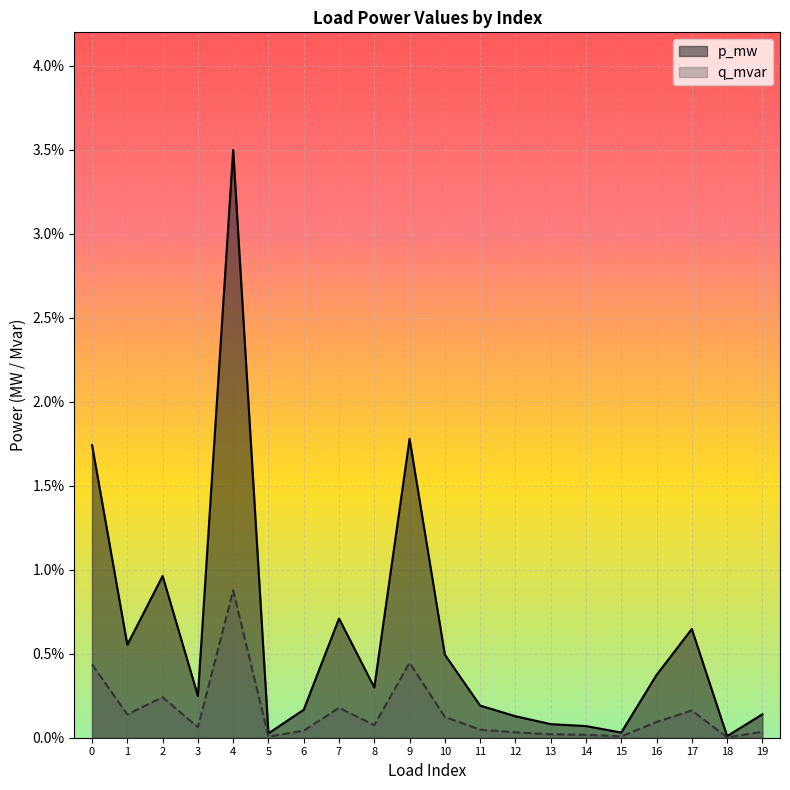

Rank the categories by p_mw value from lowest to highest.

18, 5, 15, 14, 13, 12, 19, 6, 11, 3, 8, 16, 10, 1, 17, 7, 2, 0, 9, 4